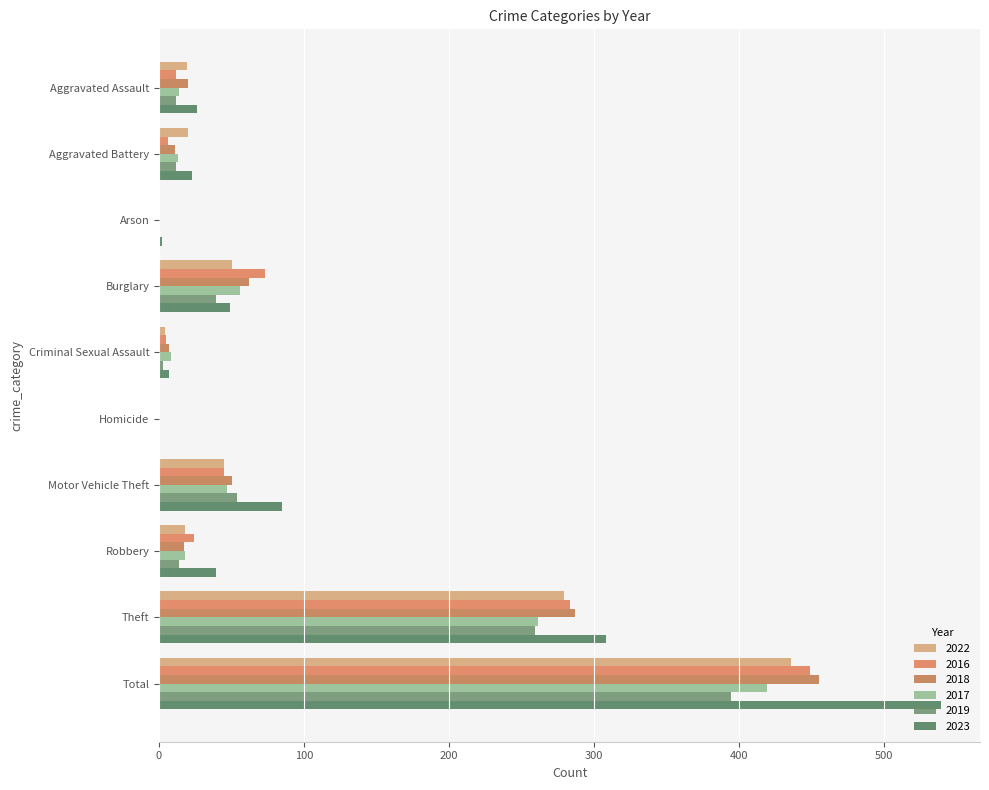

What is the difference between the 2023 values at Aggravated Battery and Robbery?

16